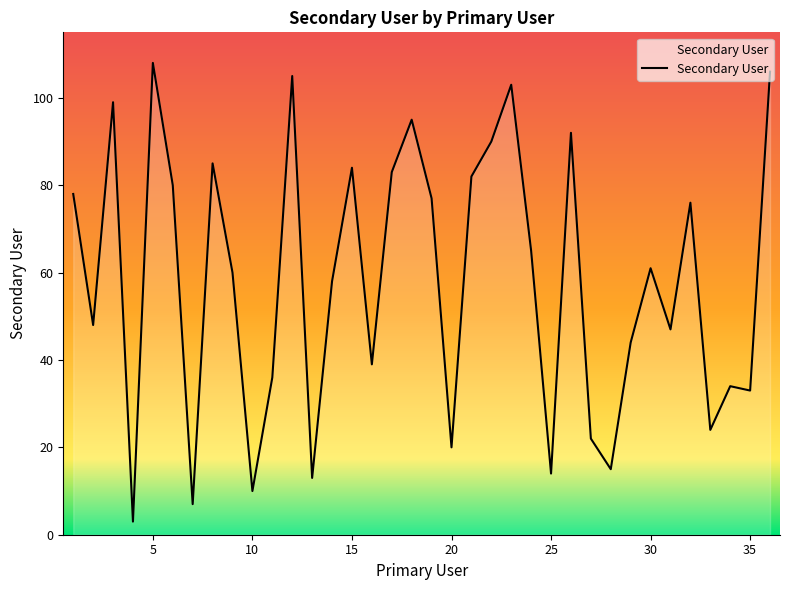

What is the maximum value shown in the chart?

108